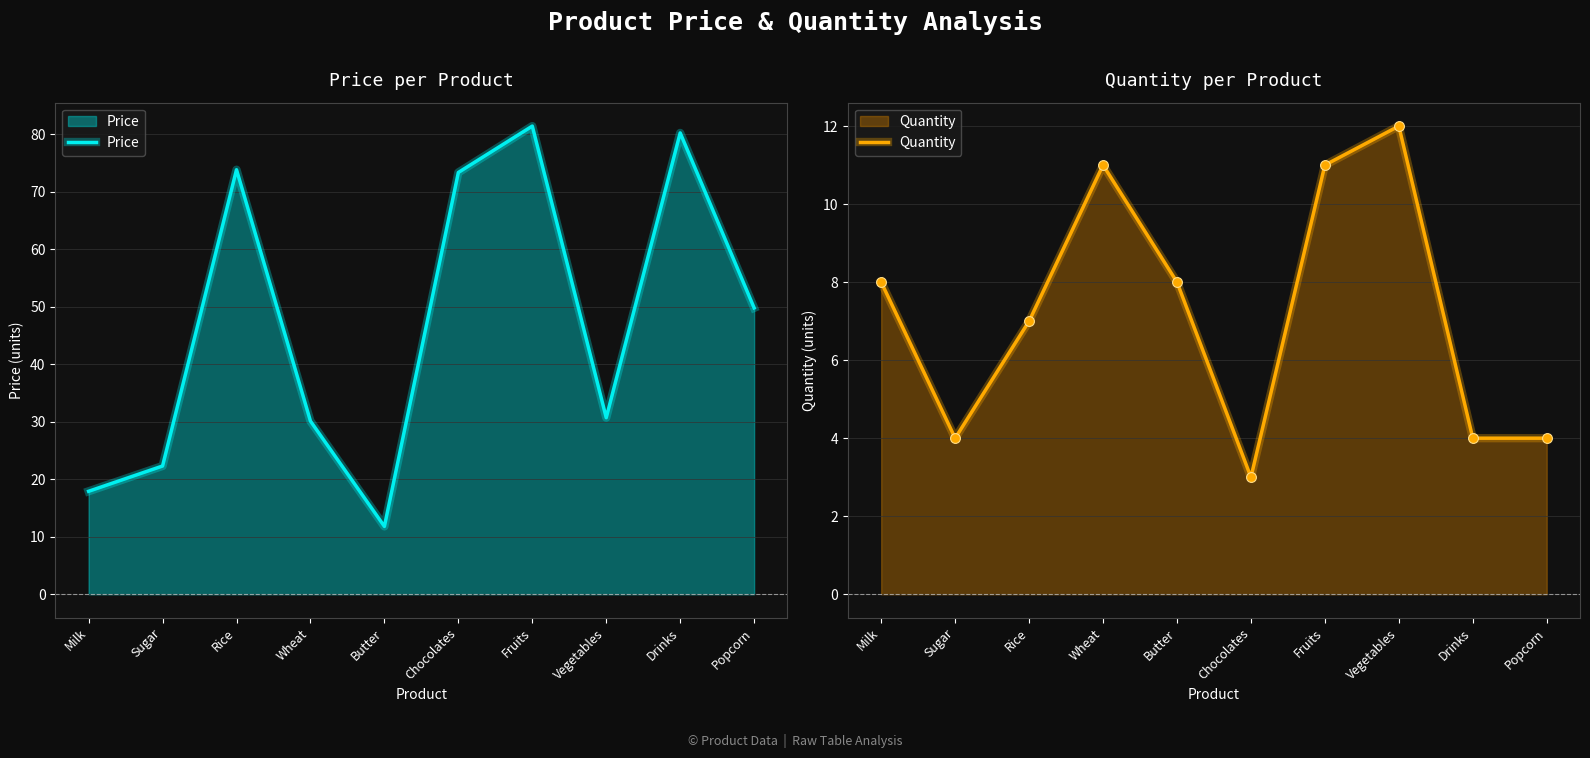

Which series contains the lowest Y value?

Quantity